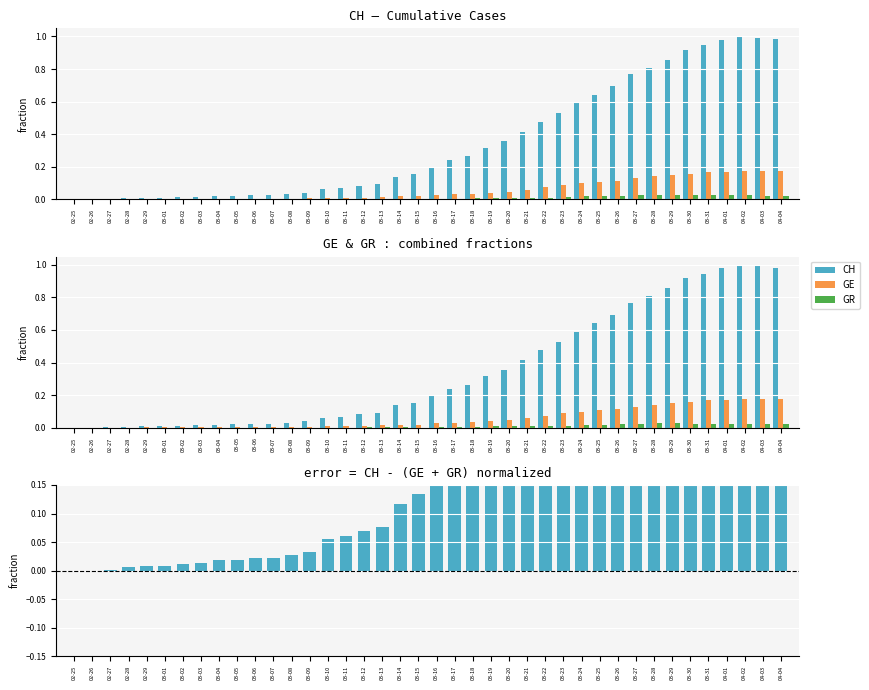

How many data points does each series have?

40